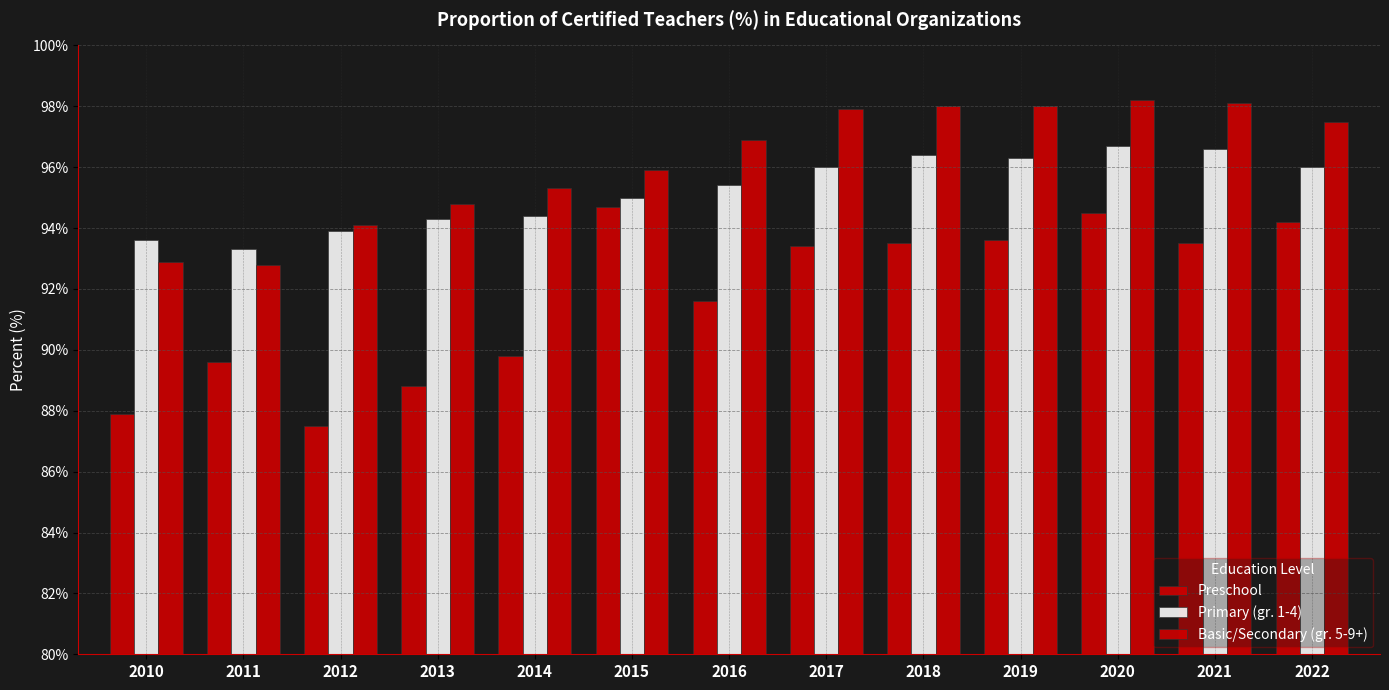

Count the number of categories in the chart.

13